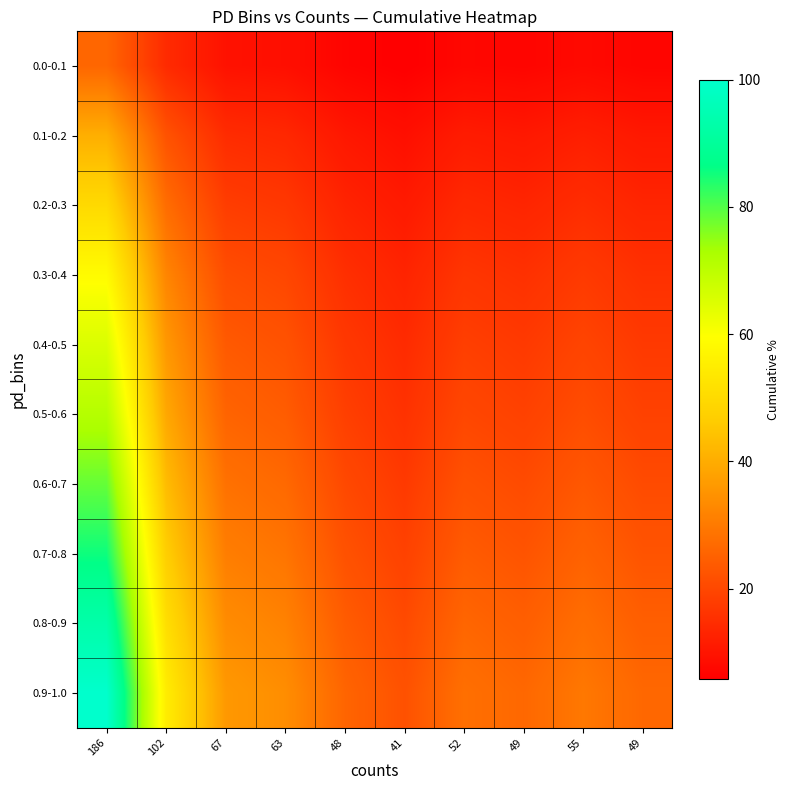

Between 67 and 49, which series saw the biggest shift?

0.9-1.0